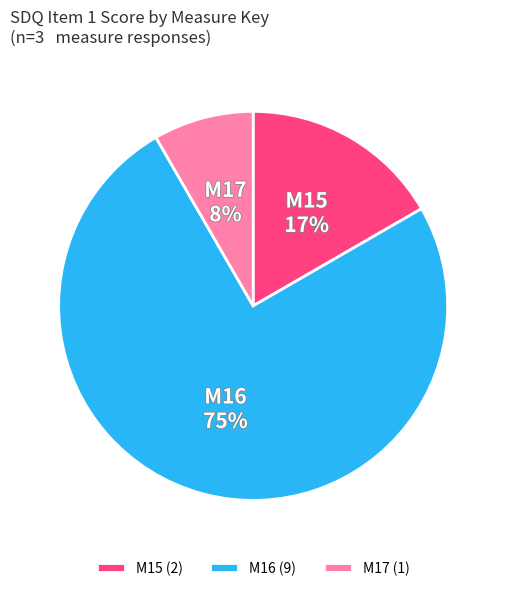

What percentage is the M16 slice, to the nearest percent?

75%